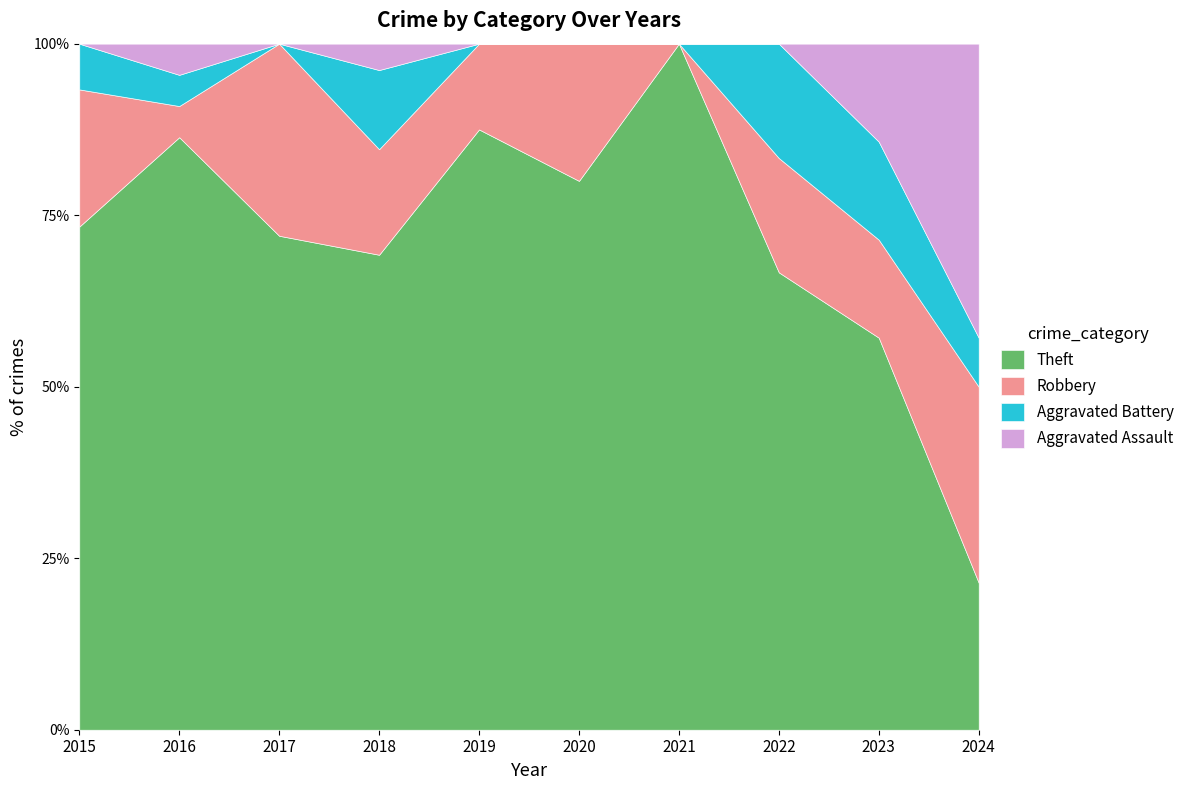

How many Robbery values are between 1 and 4?

8